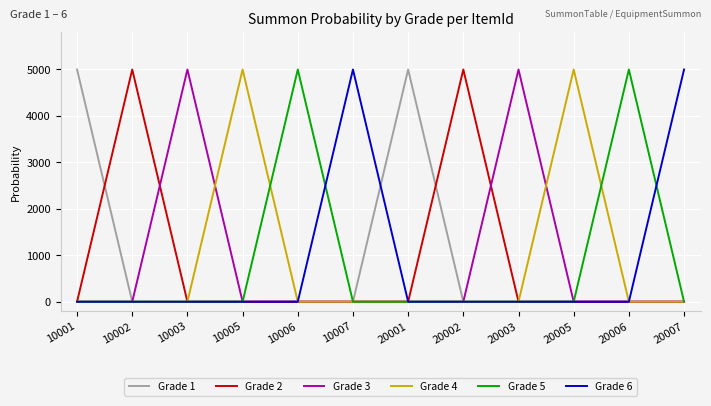

Is it true that Grade 2 equals 1 at 10006?

True